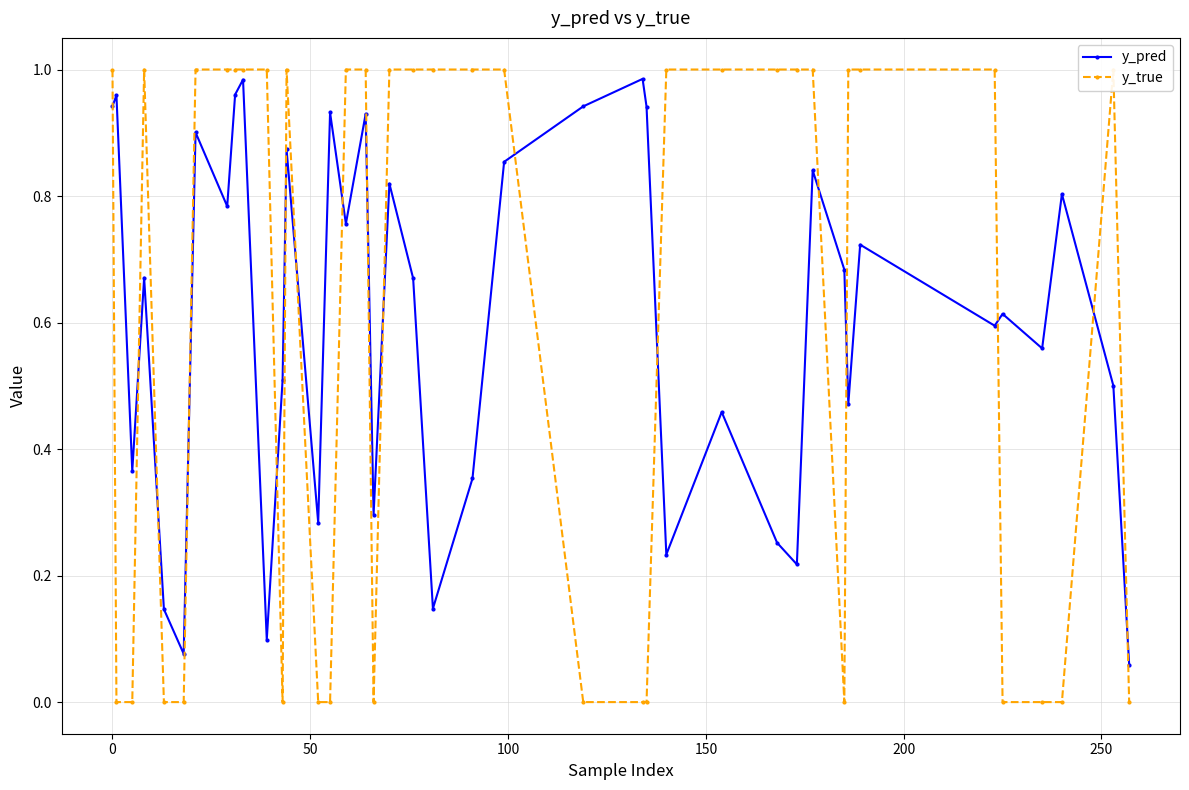

How many values in y_true are above zero?

24